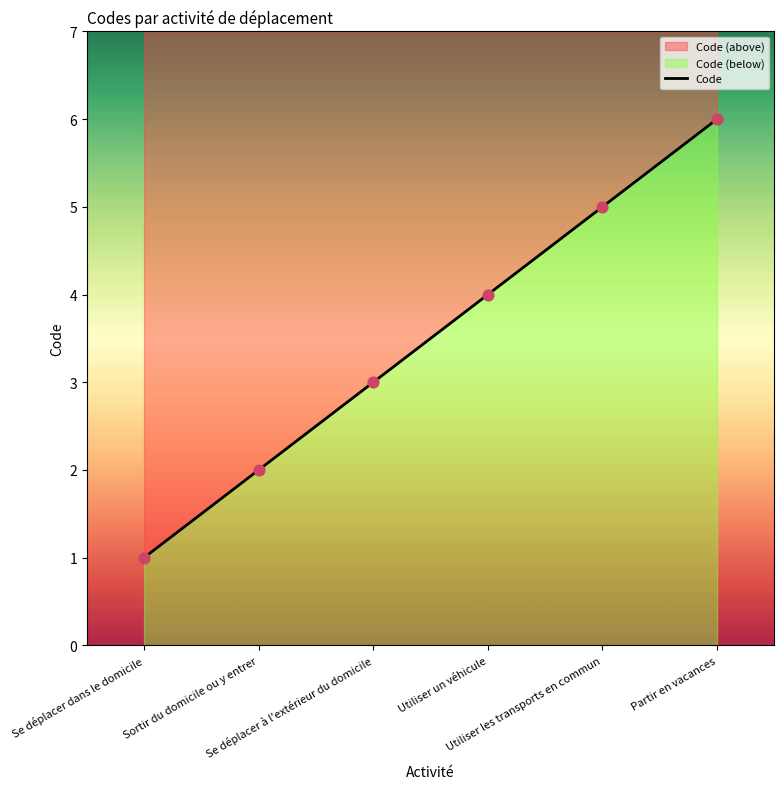

Which has a higher value, Utiliser un véhicule or Sortir du domicile ou y entrer?

Utiliser un véhicule